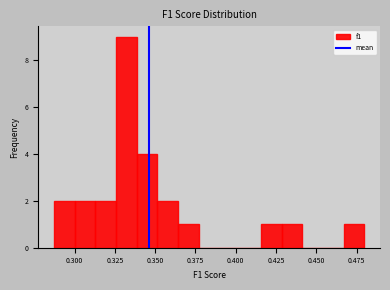

Around what value on the x-axis is the tallest bar? Give the approximate position of its centre, as read against the axis.

0.330